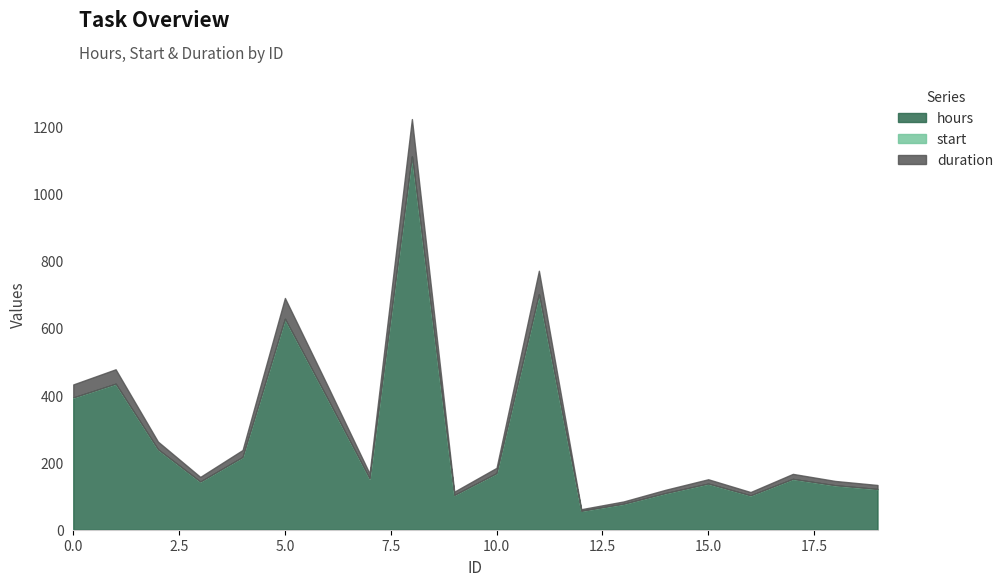

What is the sum of the duration values at 6 and 3?

53